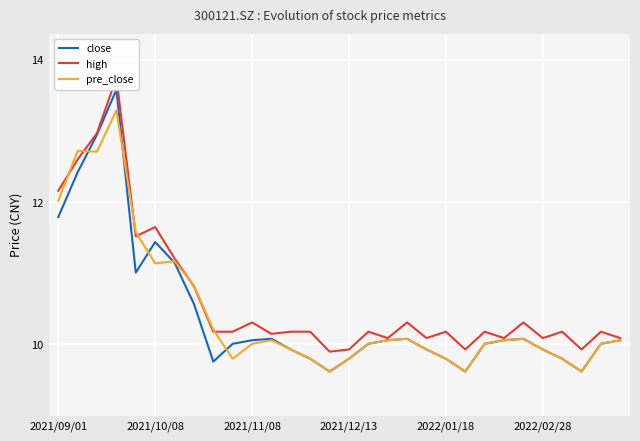

The value of close at 2021/12/13 is 4.3. True or false?

False